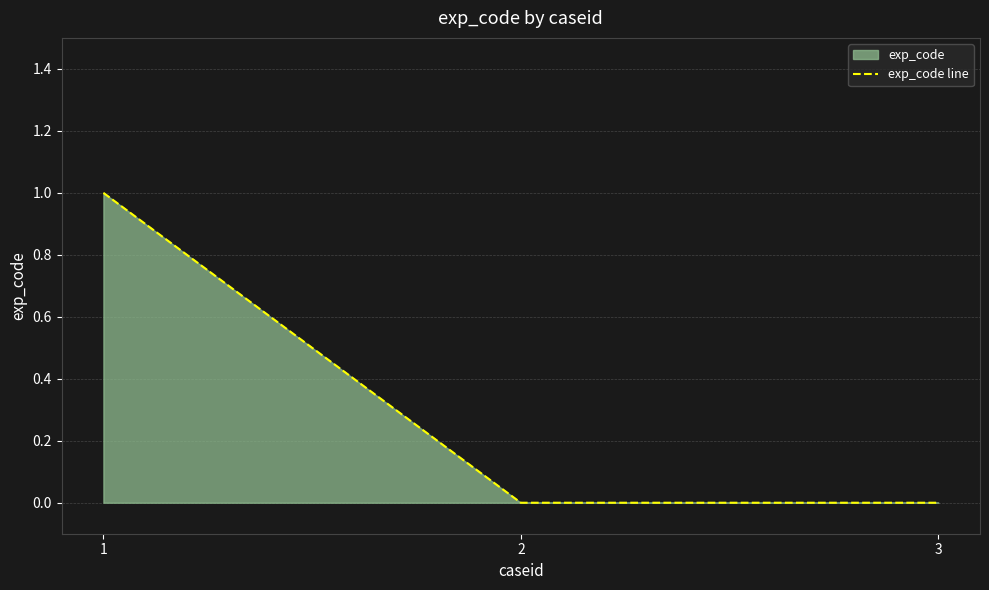

The value at 2 is 0. True or false?

True